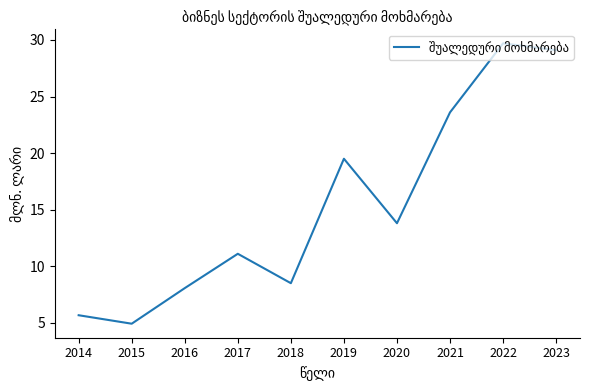

Does the chart display data point markers on the line(s)?

No